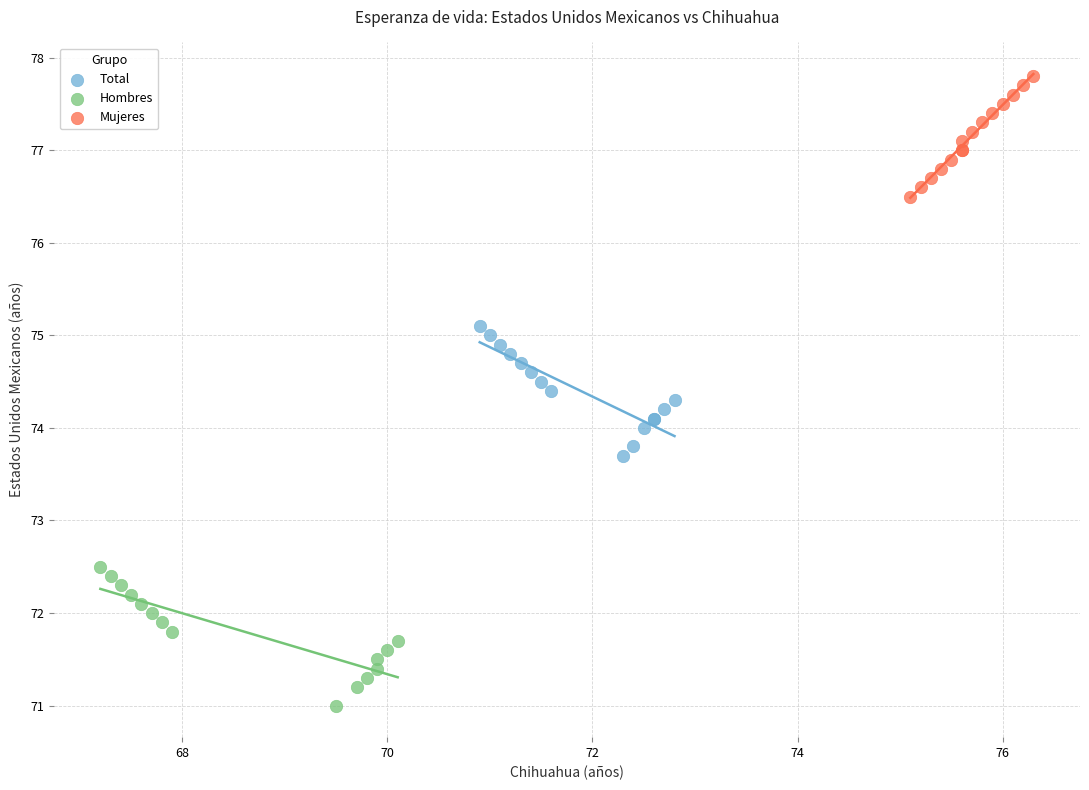

Which series has the widest spread of Y values?

Hombres